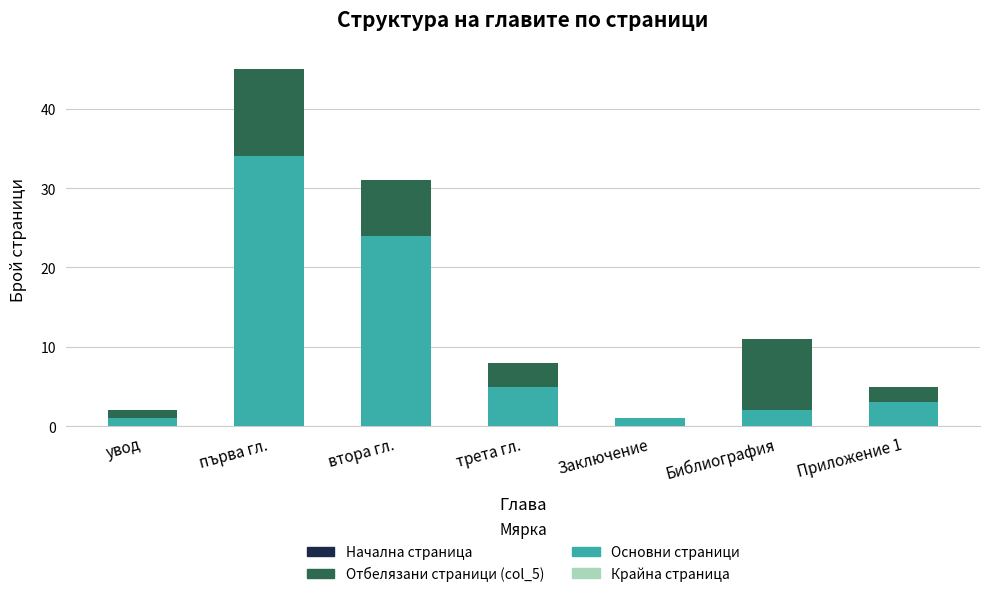

Where is Основни страници nearest to the value 17?

втора гл.